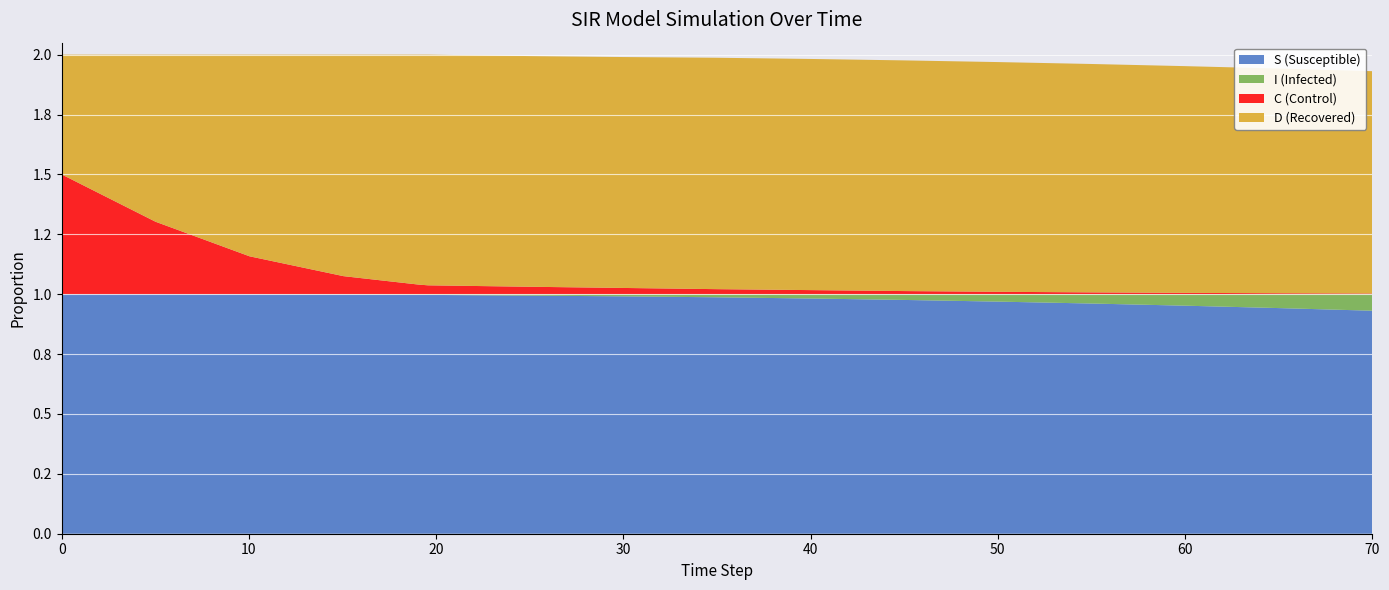

Reading left to right, extract all data points from this chart.

S: 1.0	1.0	1.0	1.0	1.0	1.0	1.0	1.0	1.0	1.0	1.0	1.0	1.0	1.0	0.9	0.9
I: 0.0	0.0	0.0	0.0	0.0	0.0	0.0	0.0	0.0	0.0	0.0	0.0	0.0	0.0	0.1	0.1
C: 0.5	0.3	0.2	0.1	0.0	0.0	0.0	0.0	0.0	0.0	0.0	0.0	0.0	0.0	0.0	0.0
D: 0.5	0.7	0.8	0.9	1.0	1.0	1.0	1.0	1.0	1.0	1.0	1.0	1.0	0.9	0.9	0.9